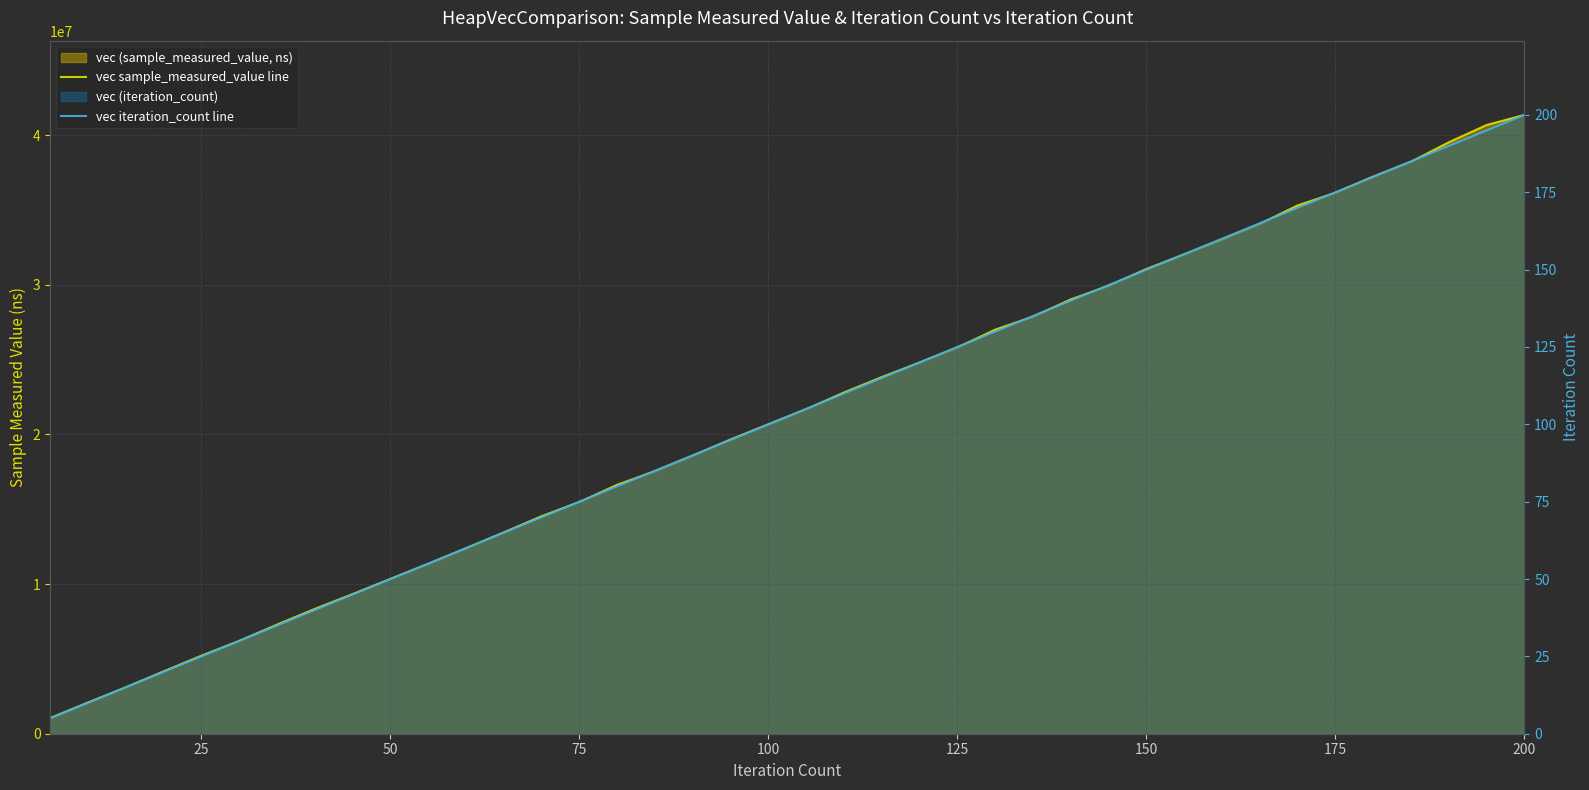

What is the difference between the second highest and second lowest values in the vec sample_measured_value line series?

38596441